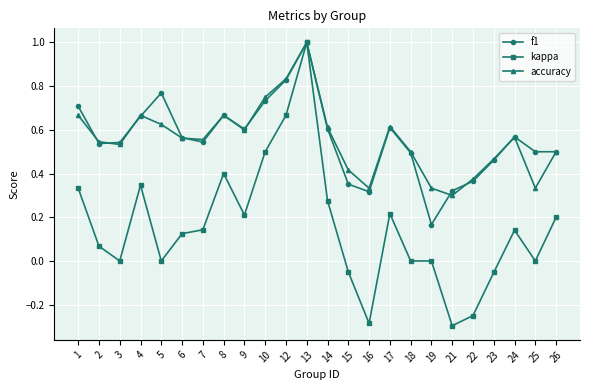

Which series has the largest range (max minus min)?

kappa